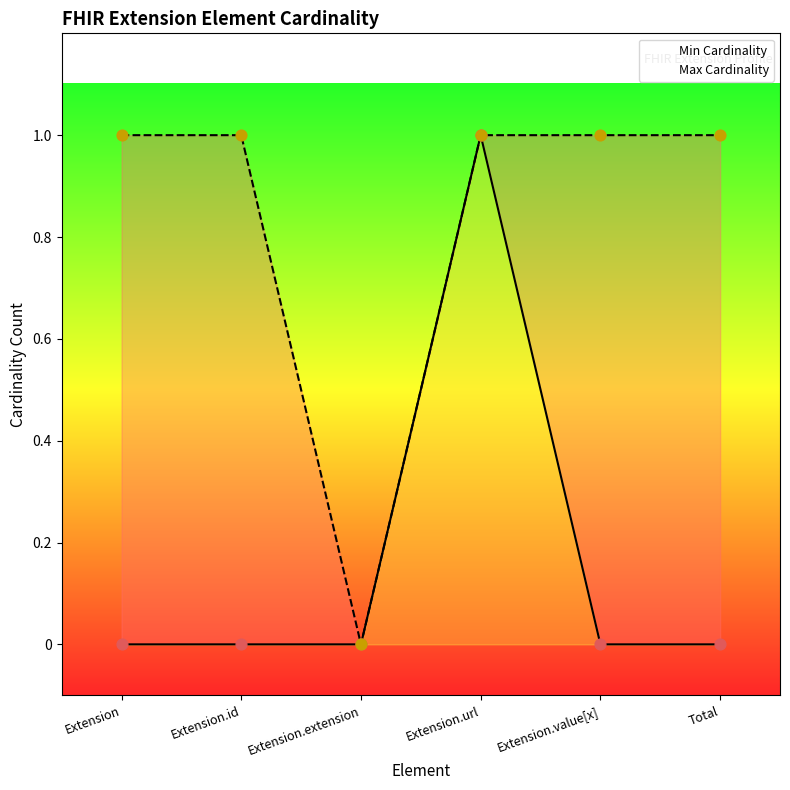

What is the total value across all series at Extension.url?

2